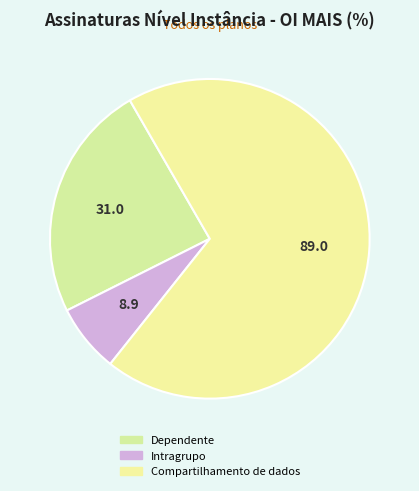

The Compartilhamento de dados slice represents 69% of the pie. True or false?

True